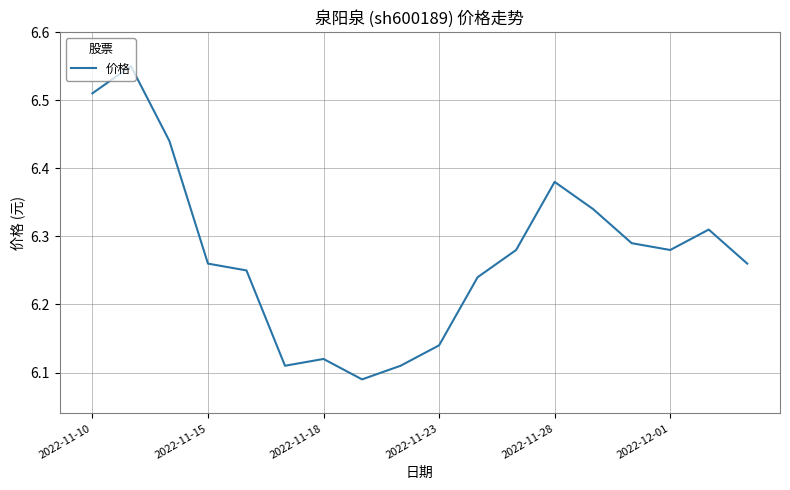

How many lines are shown in the chart?

1